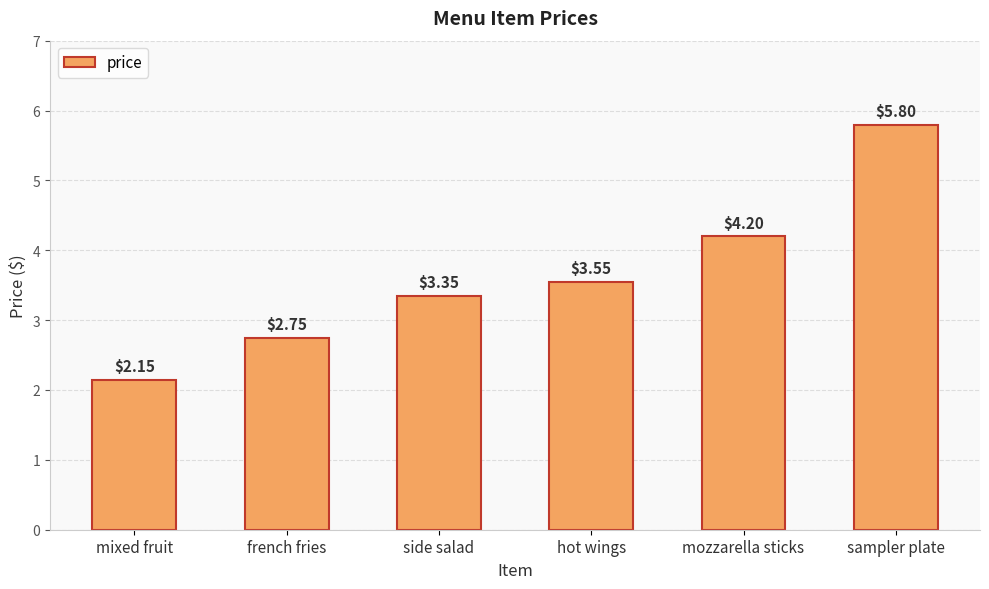

Rank the categories by value from highest to lowest.

sampler plate, mozzarella sticks, hot wings, side salad, french fries, mixed fruit